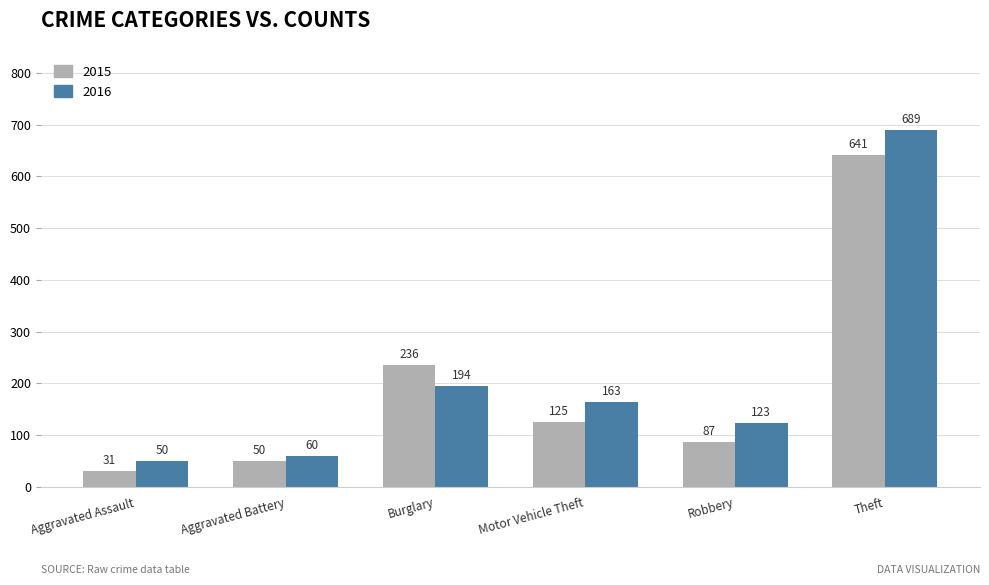

Is it true that 2015 equals 87 at Robbery?

True